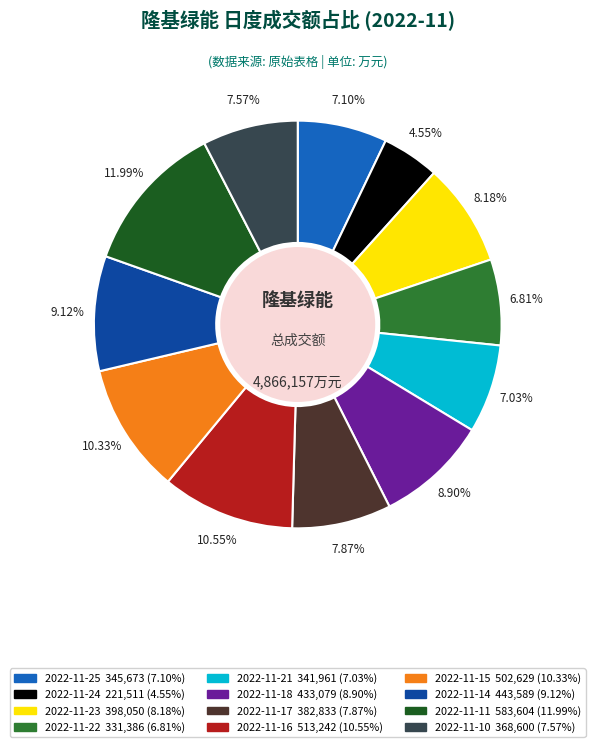

Approximately how many times larger is the value at 2022-11-16 compared to 2022-11-14?

1.2